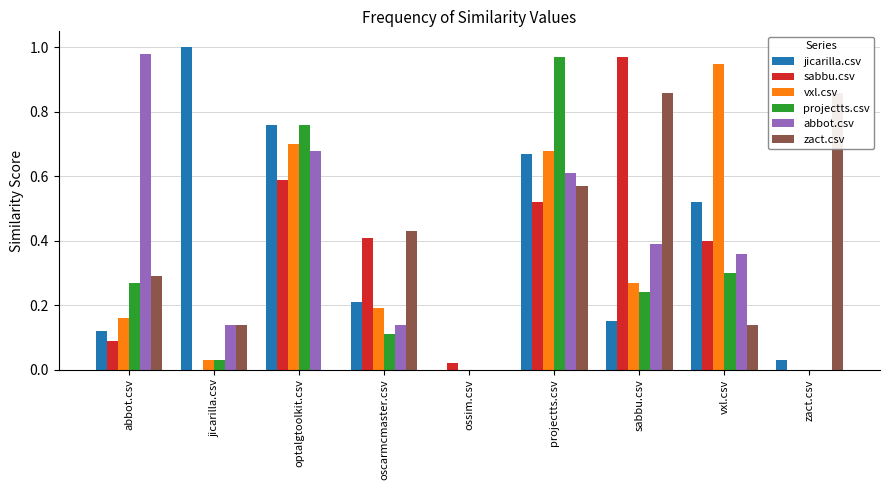

Is it true that projectts.csv equals 0.0 at jicarilla.csv?

False